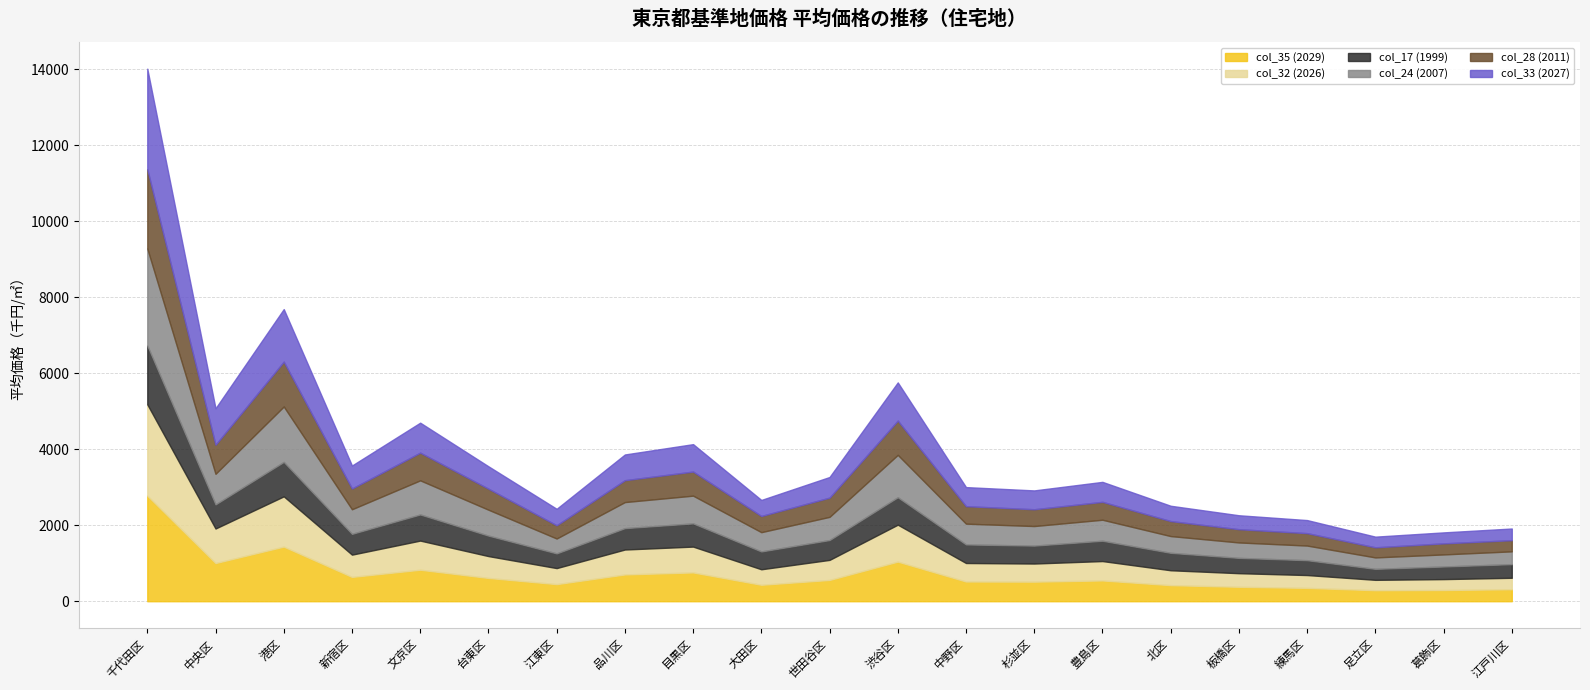

The col_33 (2027) series shows 667 at 港区. True or false?

False